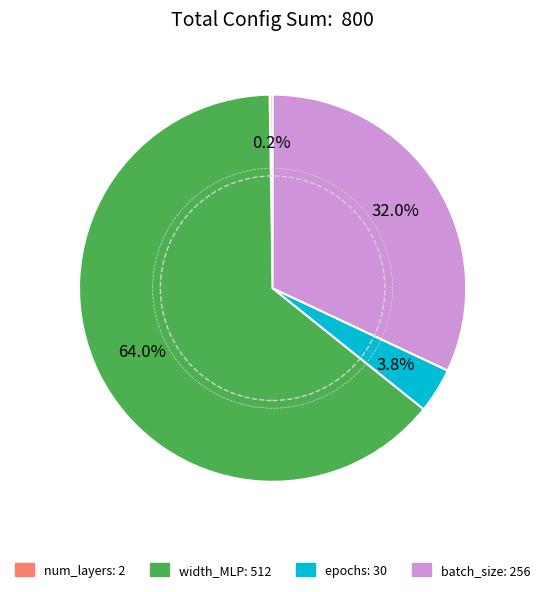

How much of the chart is everything except epochs?

96.2%